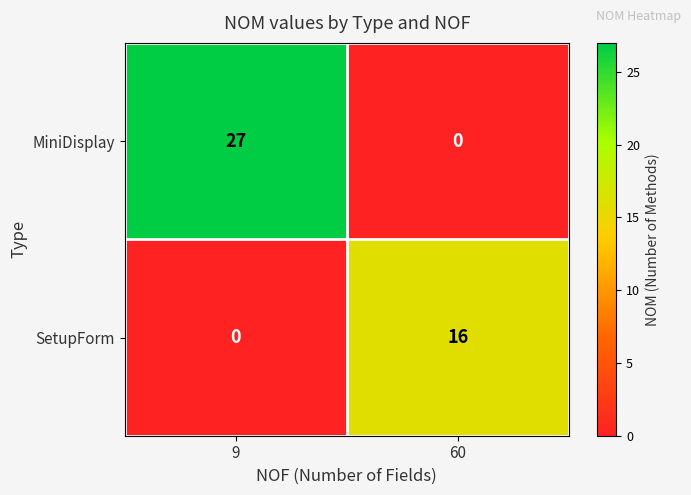

What is the difference between the maximum and minimum values in the MiniDisplay series?

27